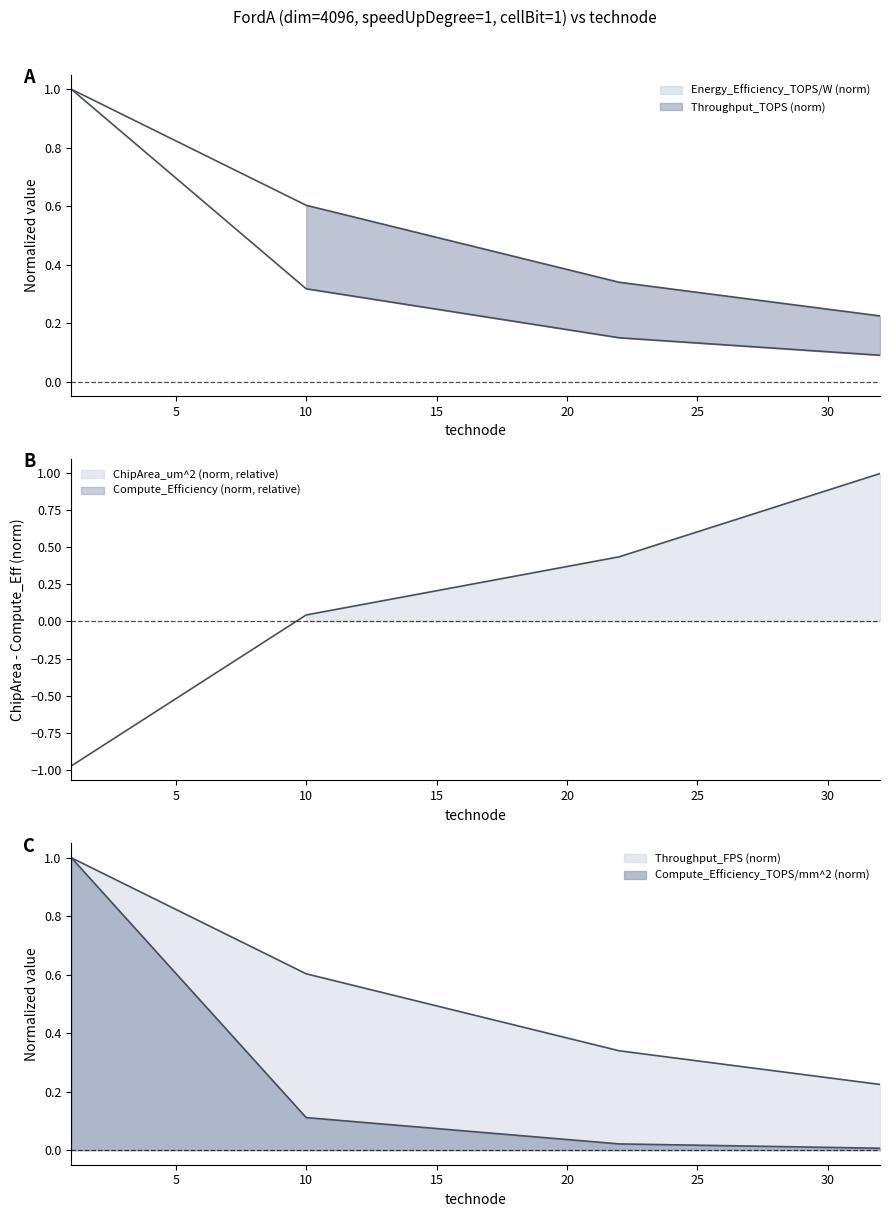

At how many categories does at least one series exceed 0?

4